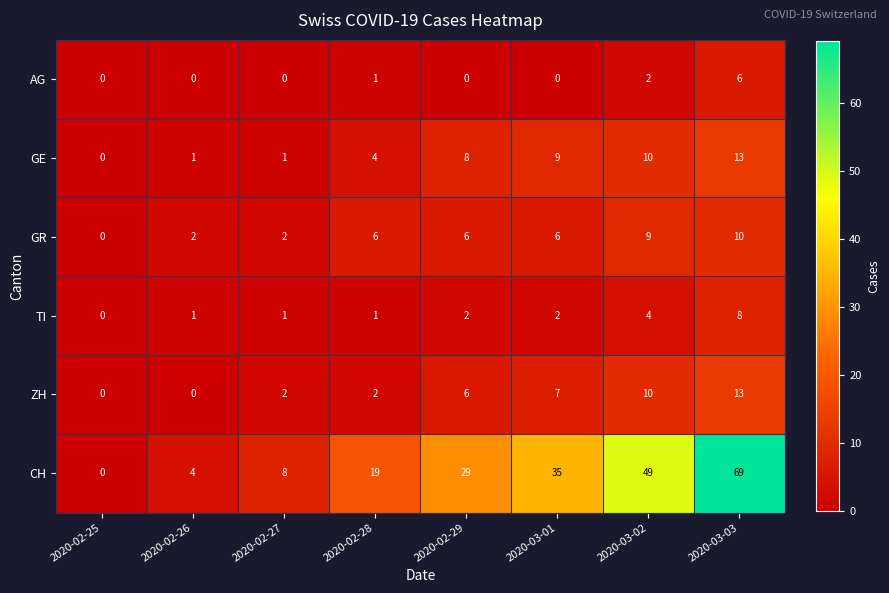

Is it true that GR equals 3 at 2020-02-26?

False